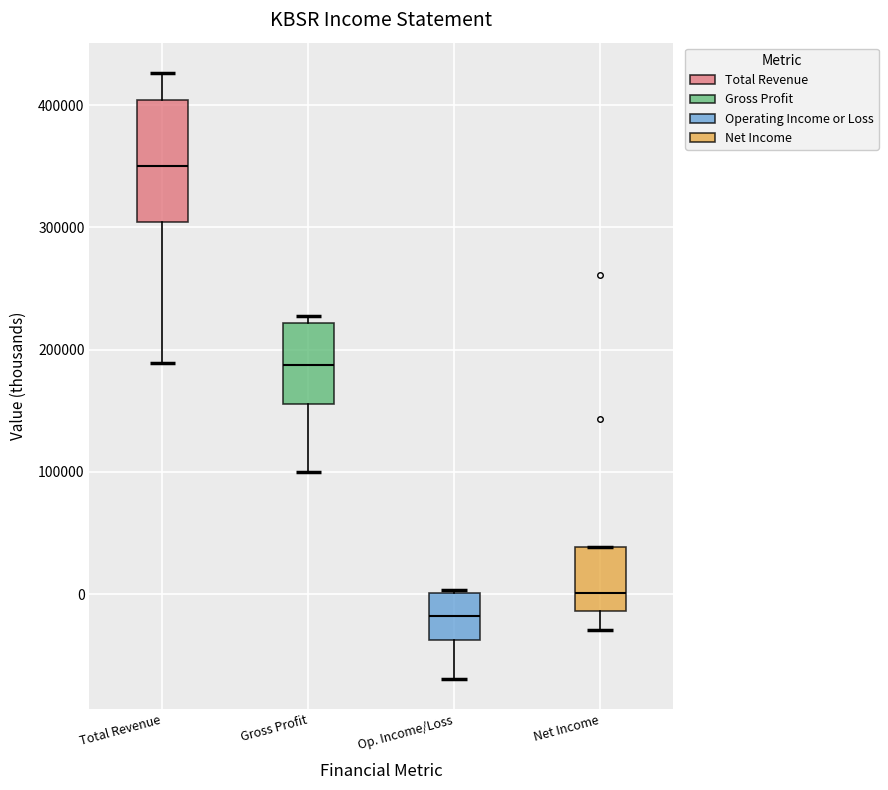

Where is the upper edge of the box for Op. Income/Loss on the y-axis? The values are not printed on the chart, so give them approximately, as read against the axis.

0